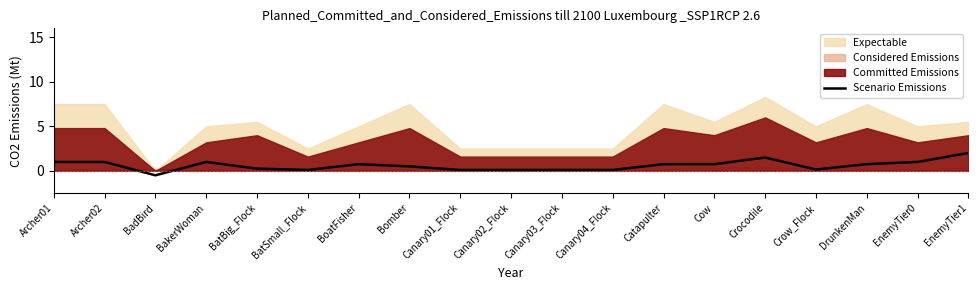

Where is the data nearest to the value 0?

BatSmall_Flock